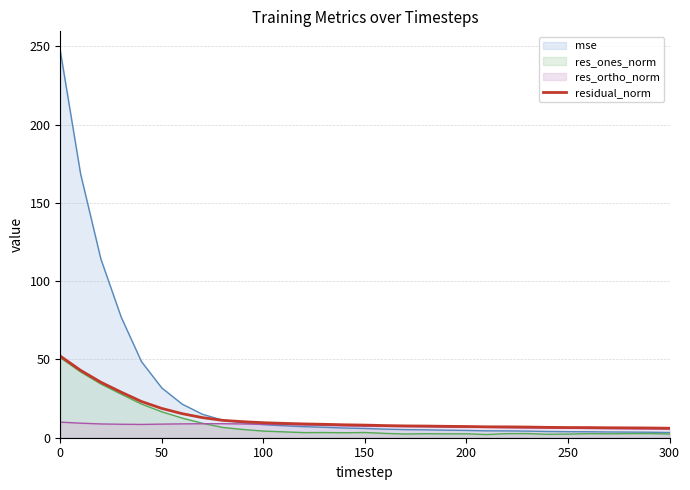

Which series has the largest total across all categories?

mse